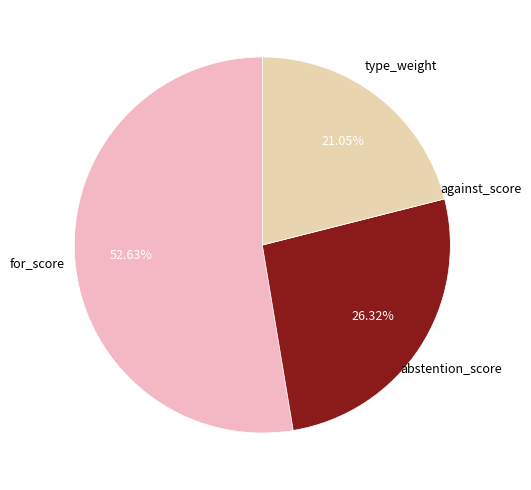

How many segments does this pie chart have?

4